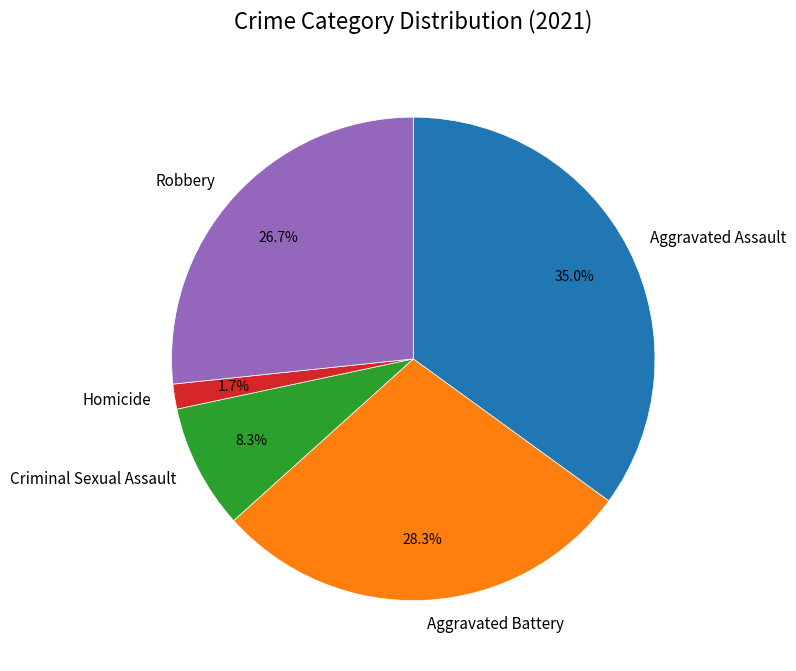

What percentage is the Homicide slice, to the nearest percent?

2%